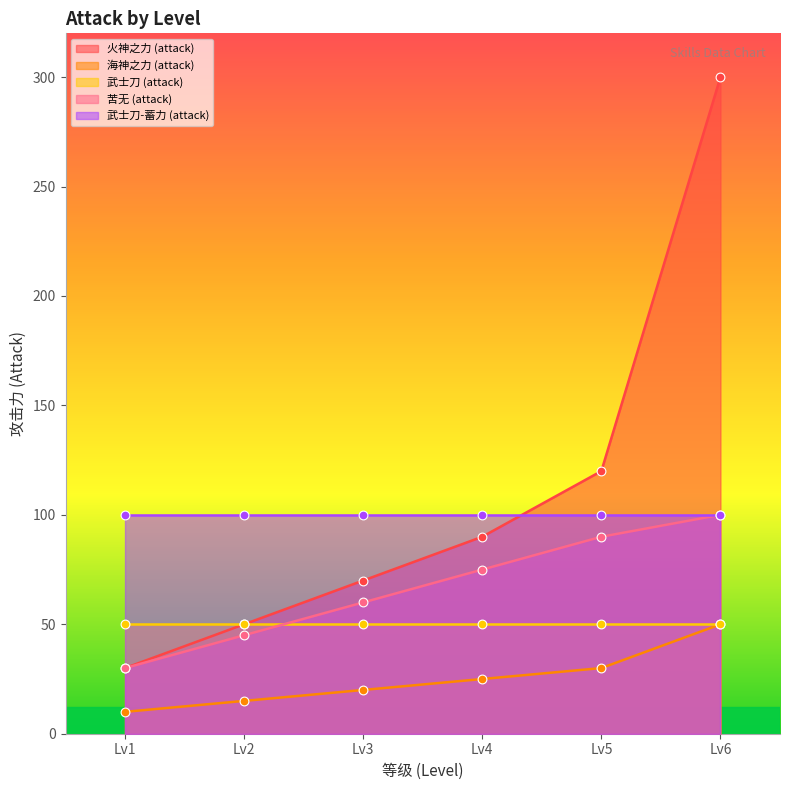

The value of 火神之力 (attack) at Lv6 is 300. True or false?

True